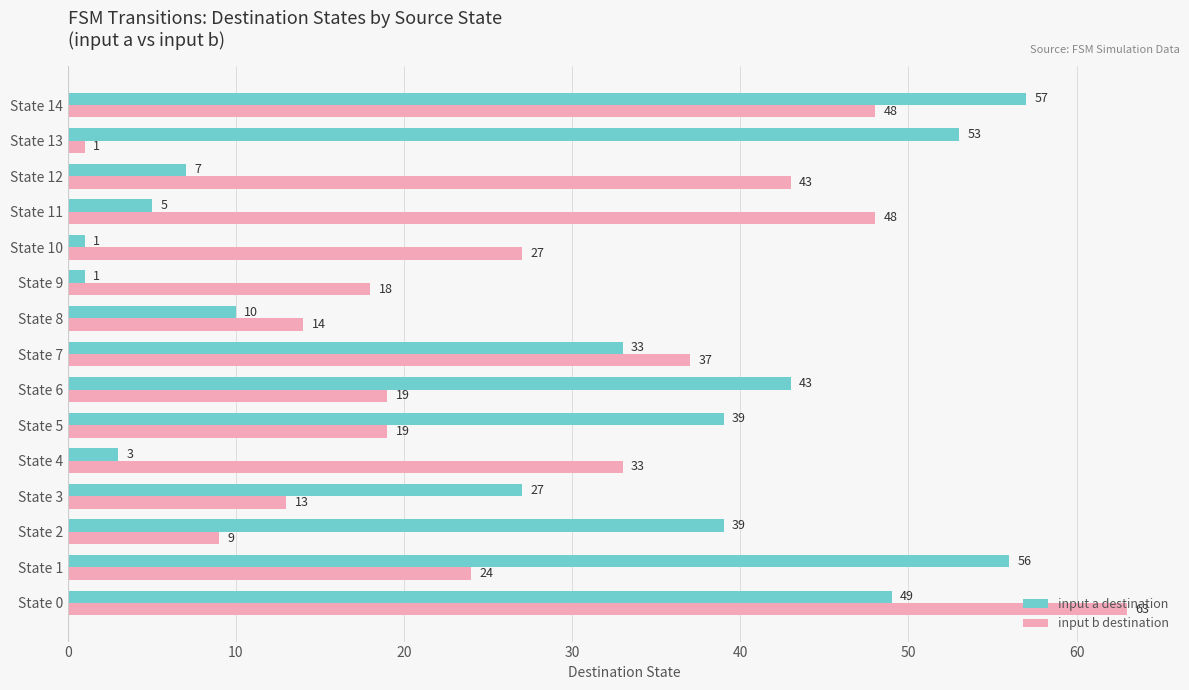

At how many categories does at least one series exceed 2?

15